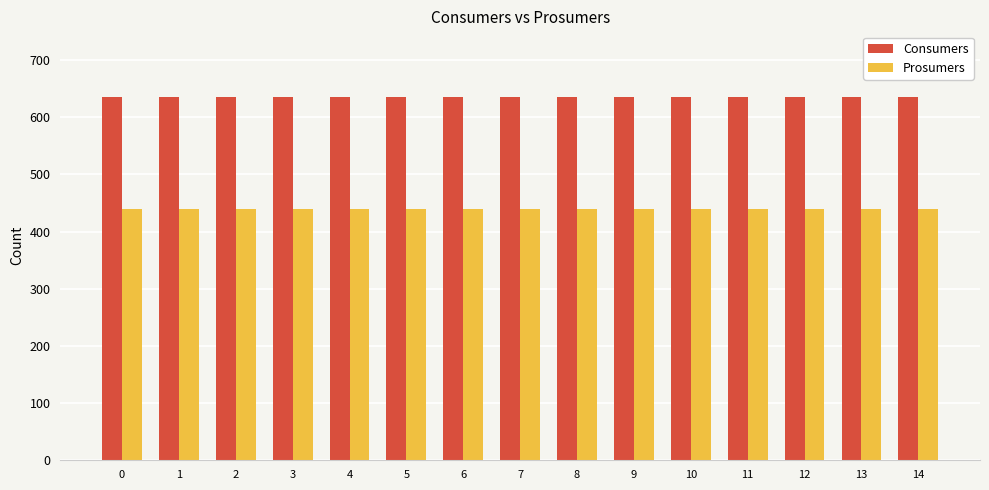

Is it true that Consumers equals 1122 at 11?

False